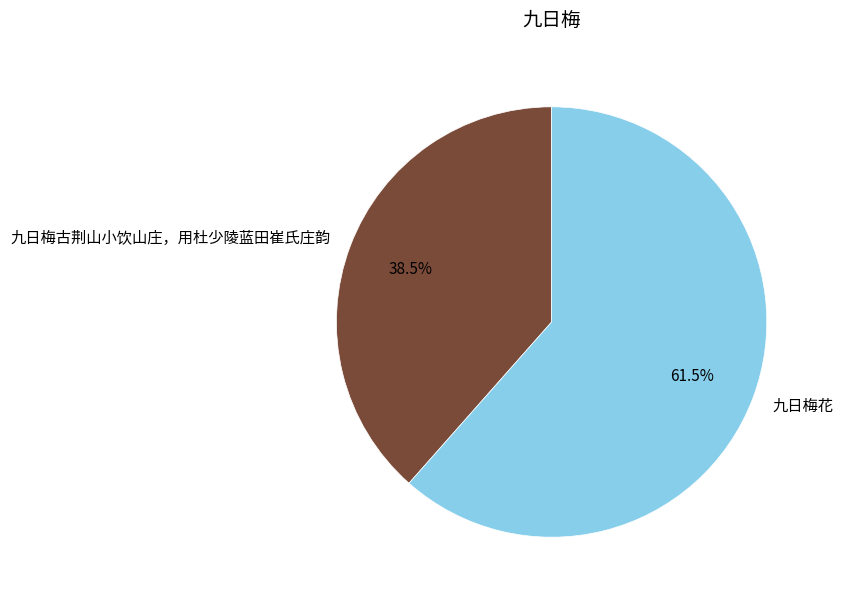

How many slices are in this pie chart?

2